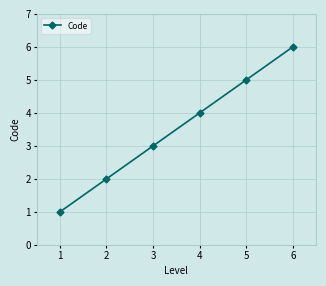

At which category does the chart reach its peak across all series?

6